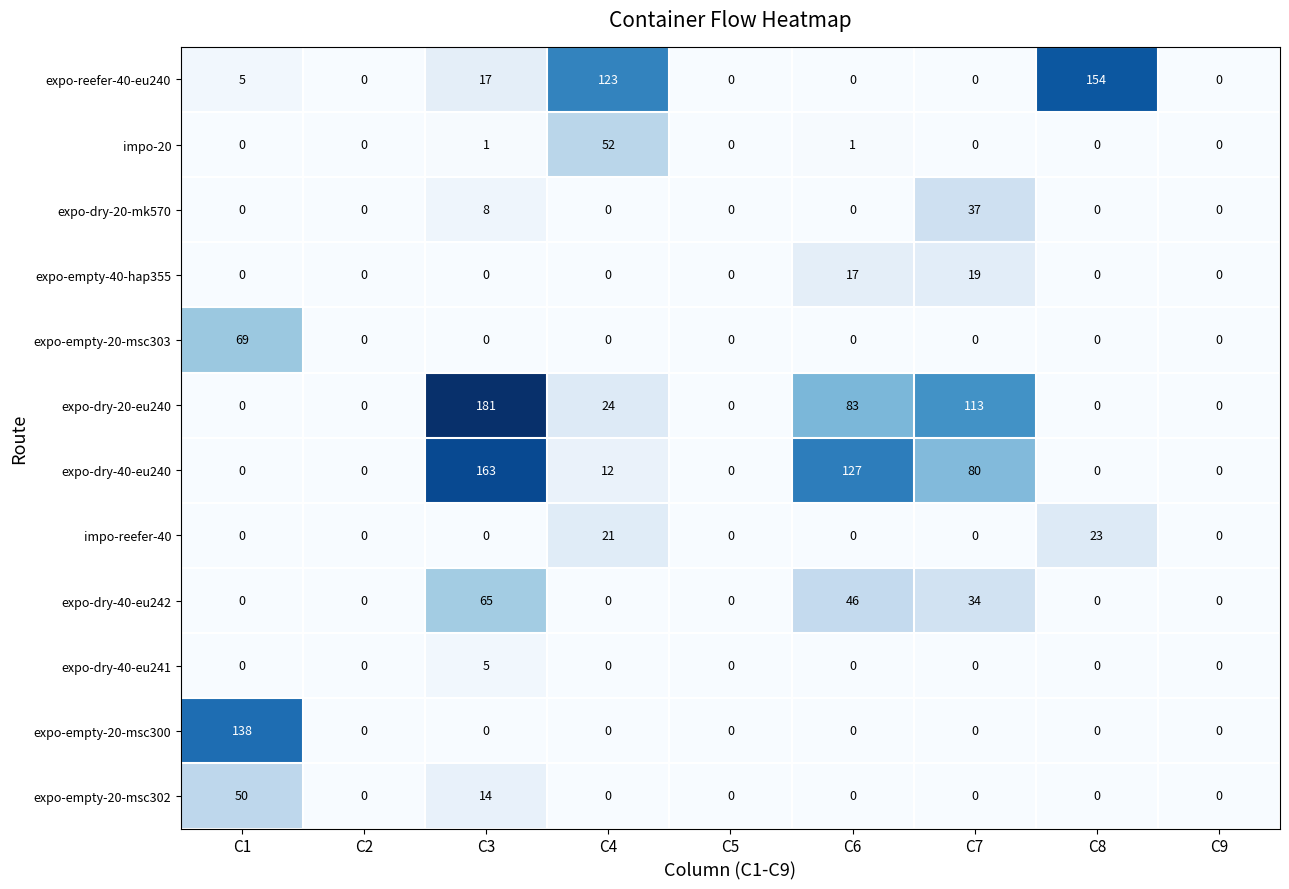

How many positive values does the expo-empty-20-msc303 series have?

1